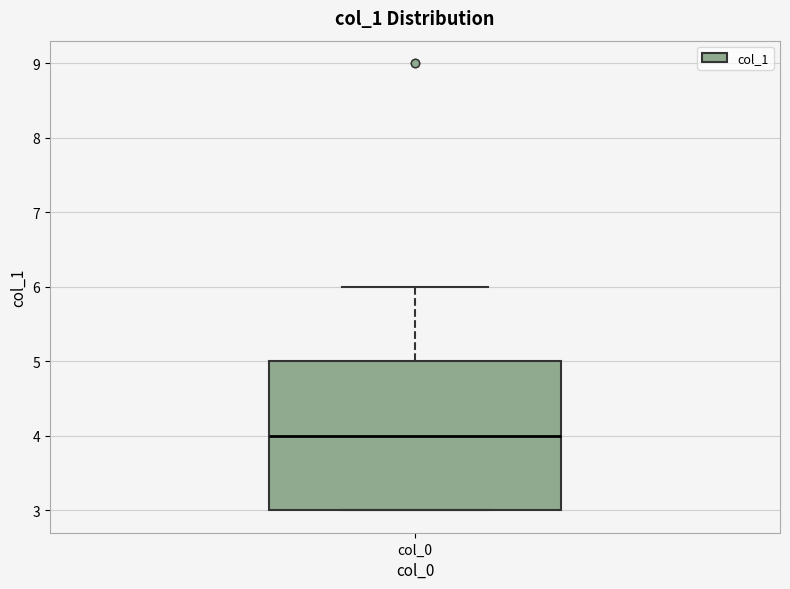

Read this box plot against the y-axis: the position of the median line, the range covered by the box, and the ends of both whiskers. The values are not printed on the chart, so give them approximately, as read against the axis.

median 4, box 3 to 5, whiskers 3 to 6